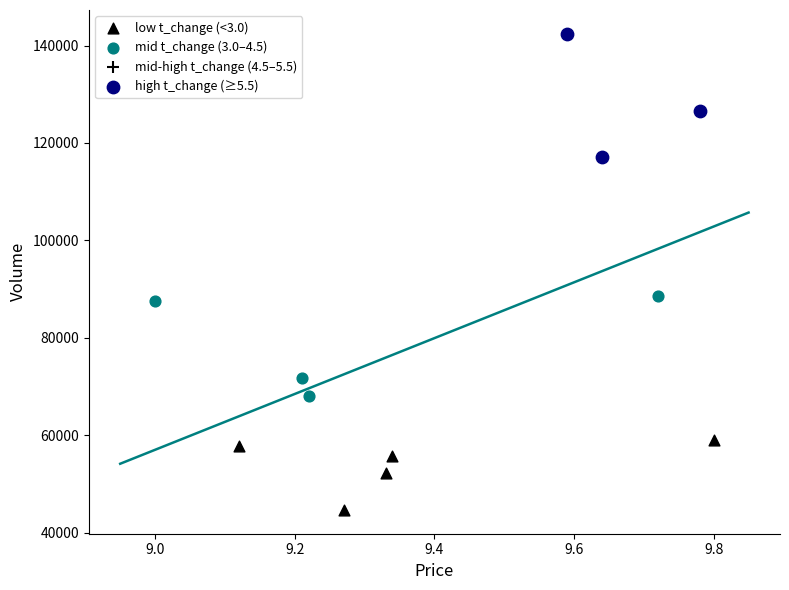

Which series contains the highest Y value?

high t_change (≥5.5)